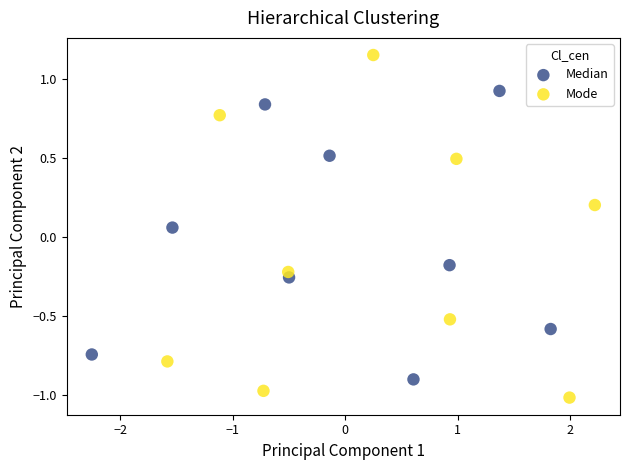

Which series has the largest Y range (max minus min)?

Mode